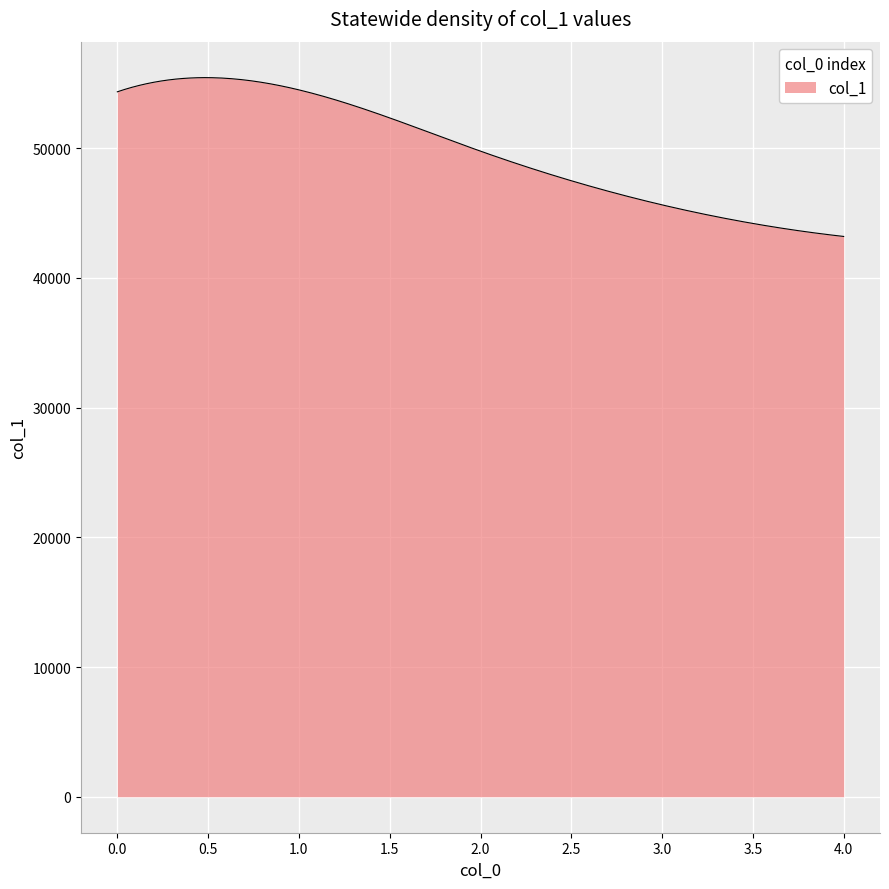

What is the minimum value shown in the chart?

43201.0